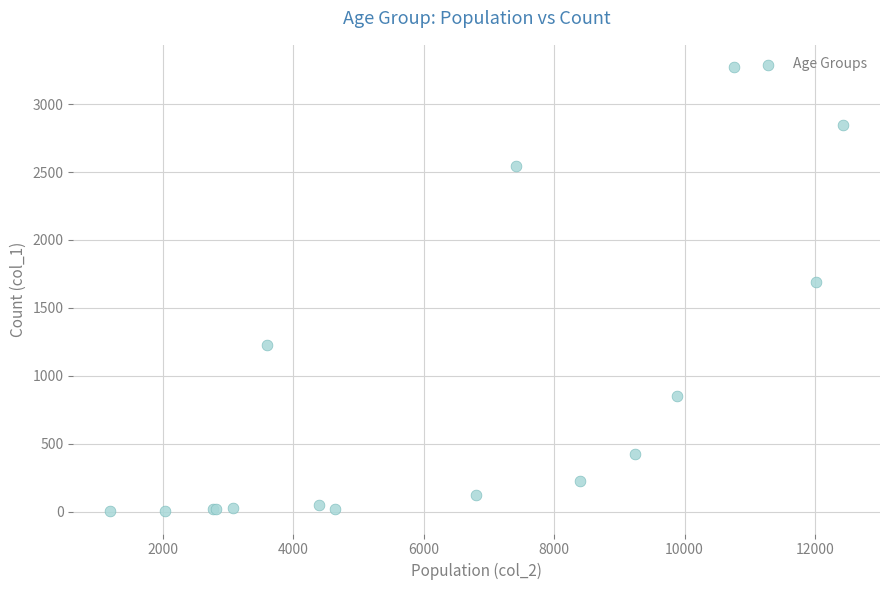

What Y value in the scatter plot is closest to 1638?

1690